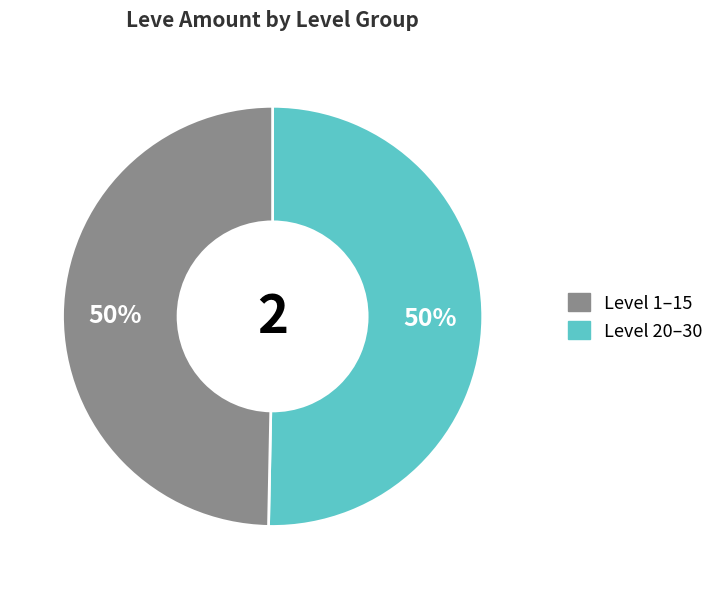

To the nearest percent, what is the average slice percentage?

50%